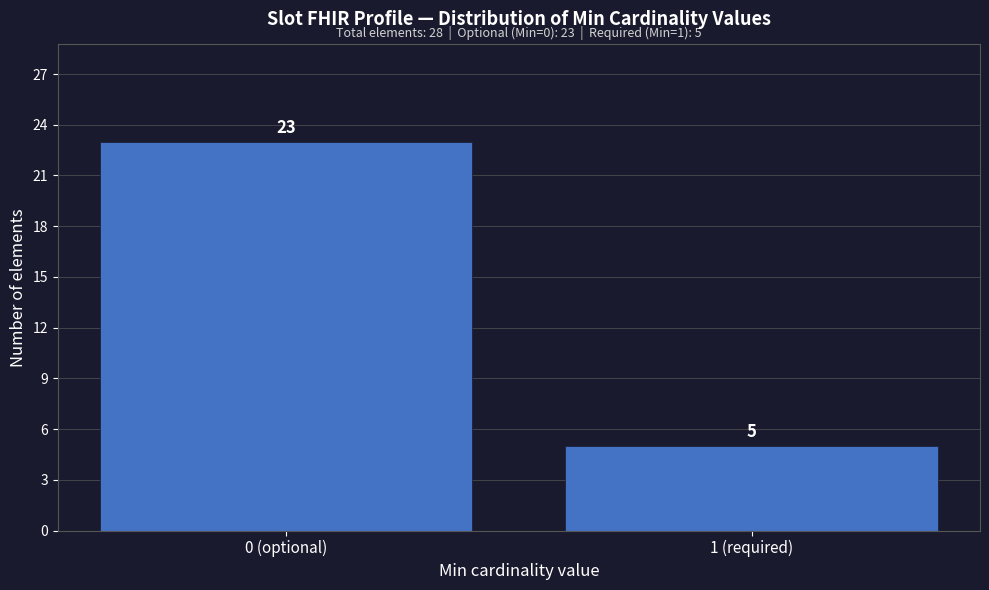

Reading left to right, transcribe all the data shown in this chart.

0 (optional)=23	1 (required)=5